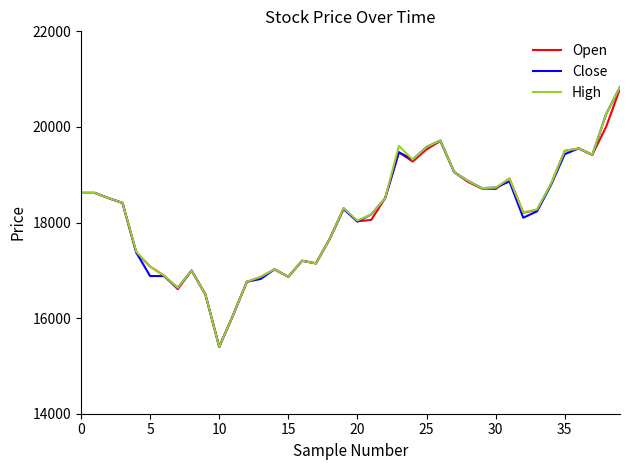

True or false: High has more than 1 points higher than both neighbors.

True